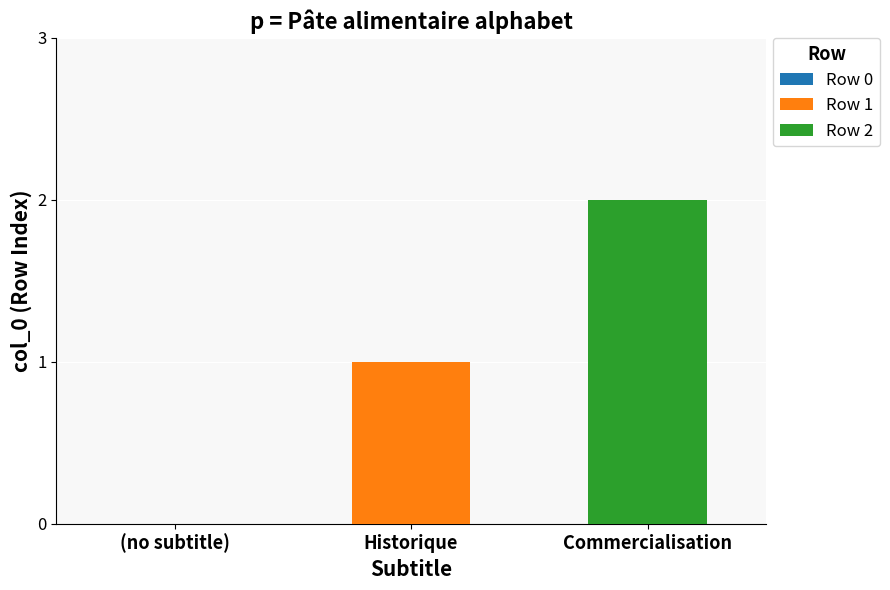

How many categories are shown in the chart?

1